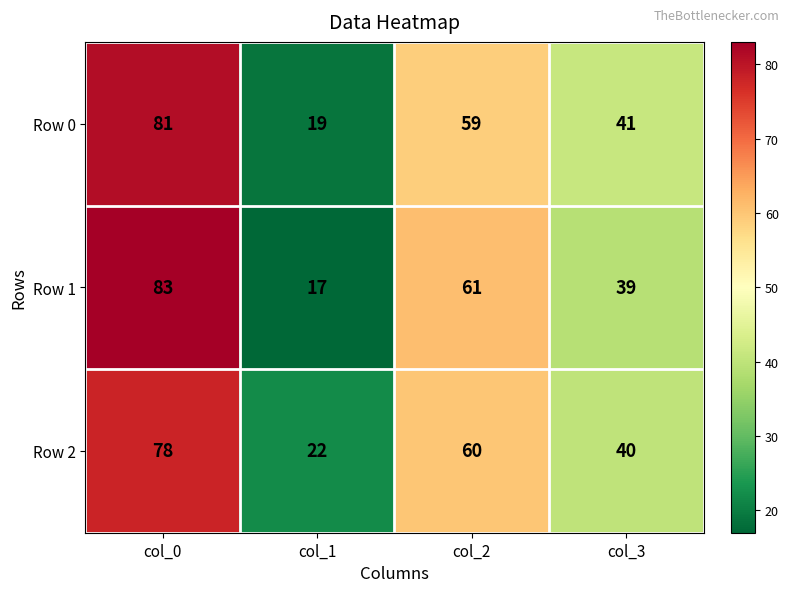

What is the difference between the highest and lowest values at col_3?

2